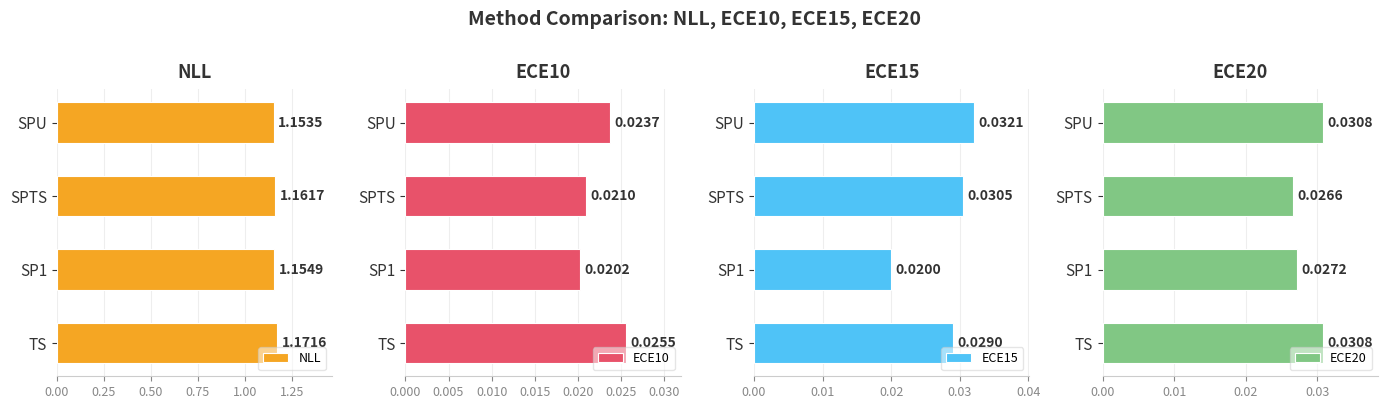

What are all the series names shown in the legend?

NLL, ECE10, ECE15, ECE20